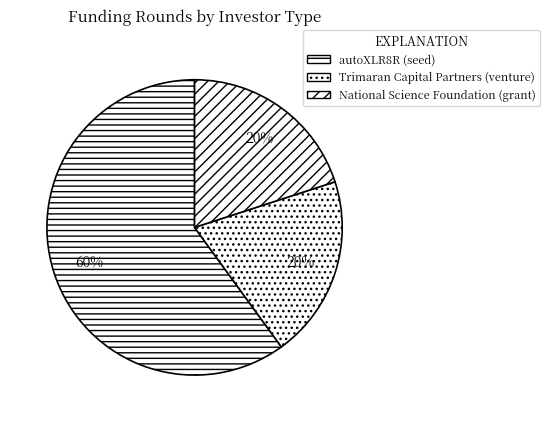

Combined, do autoXLR8R (seed) and Trimaran Capital Partners (venture) account for over 50%?

Yes